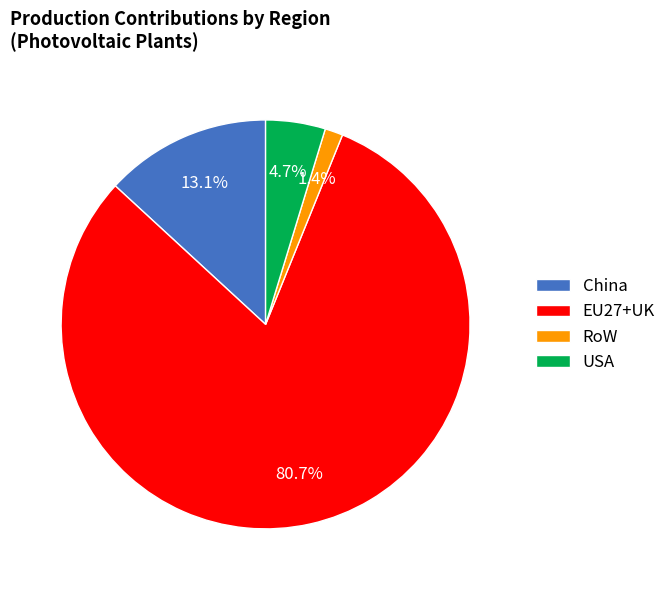

Which category has the biggest portion of the pie?

EU27+UK